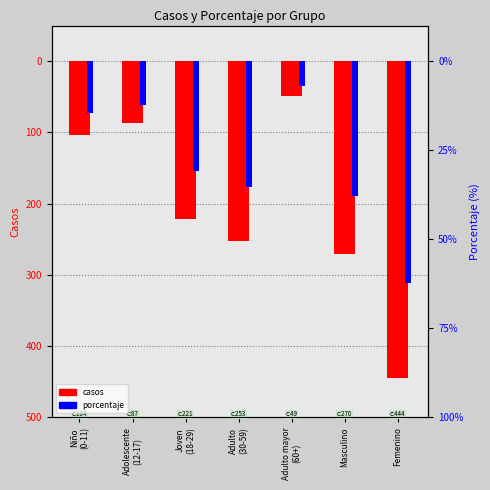

The value of porcentaje at Masculino is 37.8. True or false?

True